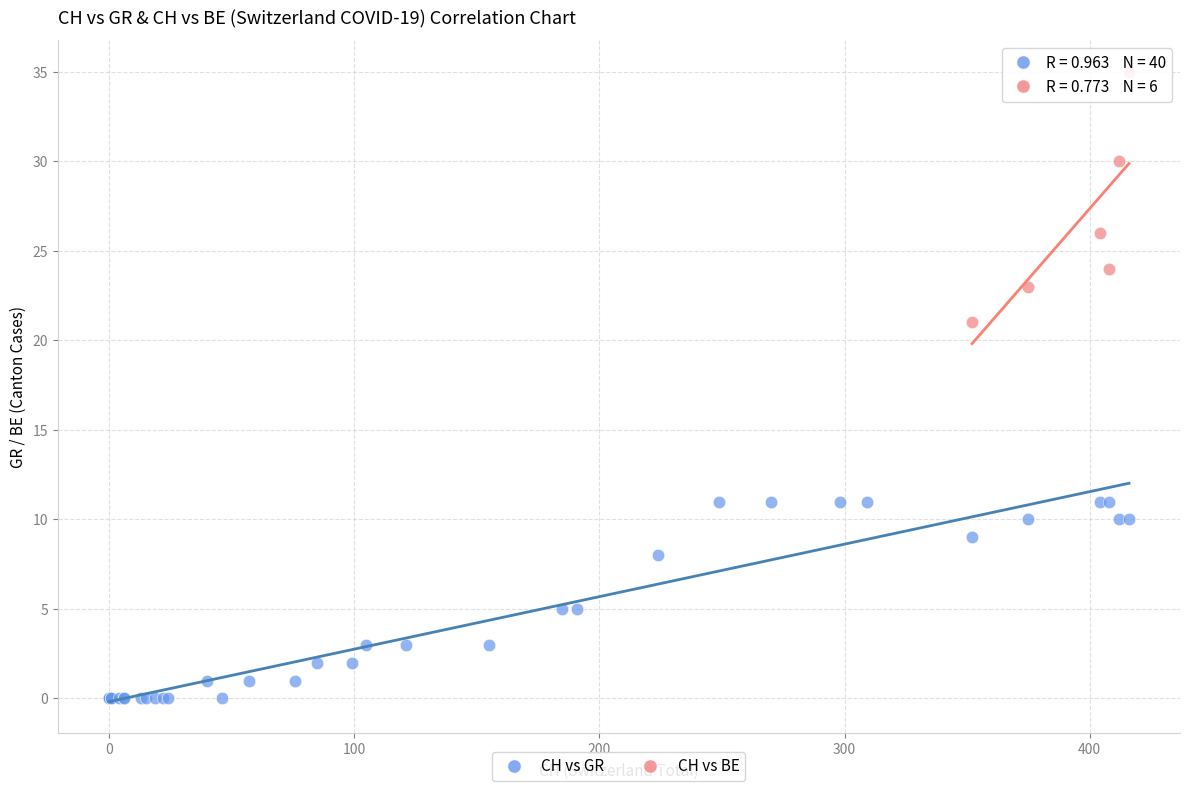

Which series contains the highest Y value?

CH vs BE